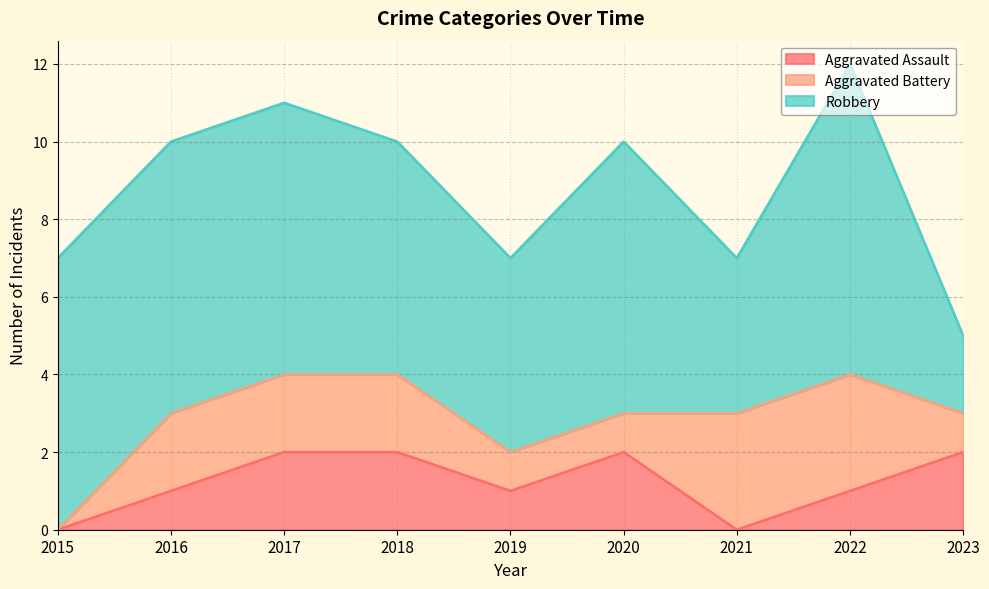

True or false: Robbery and Aggravated Battery intersect in this chart.

False